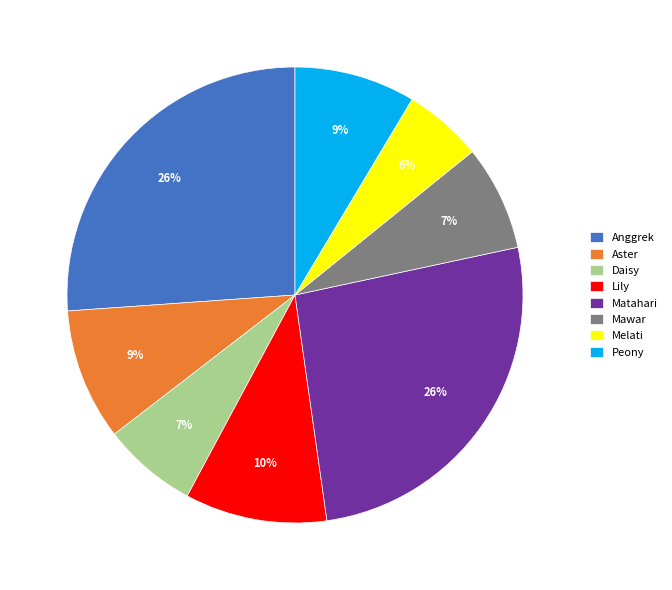

True or false: Aster accounts for 9% of the total.

True